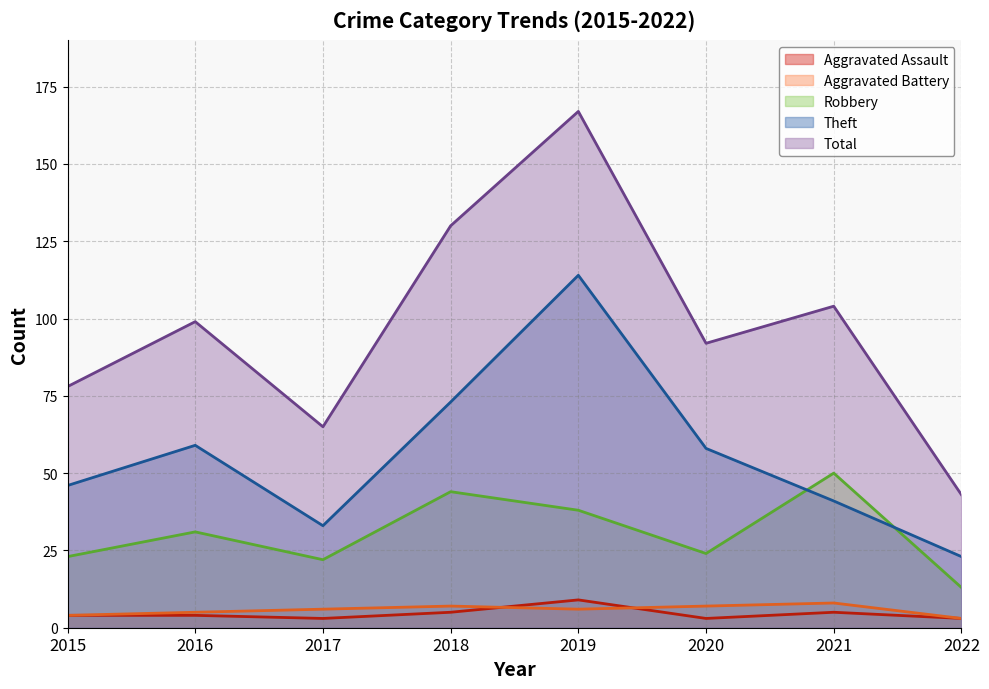

Rank the categories by Aggravated Assault value from lowest to highest.

2017, 2020, 2022, 2015, 2016, 2018, 2021, 2019